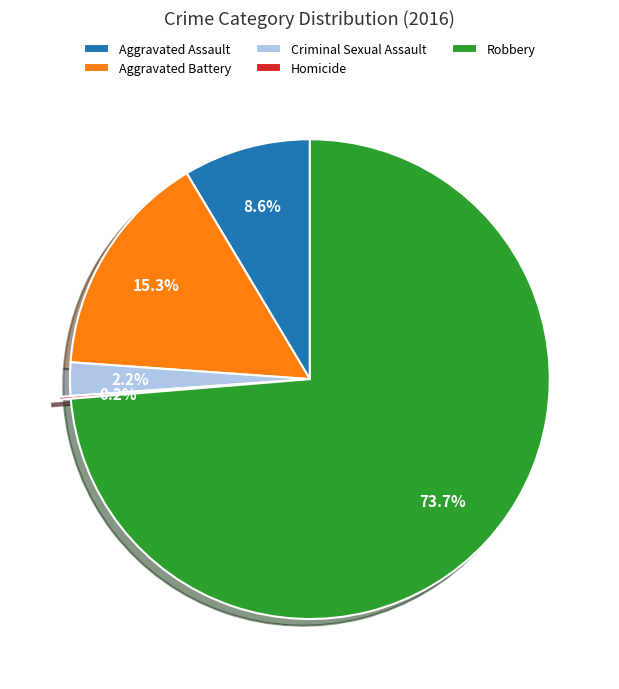

What portion of the pie excludes Aggravated Assault?

91.4%